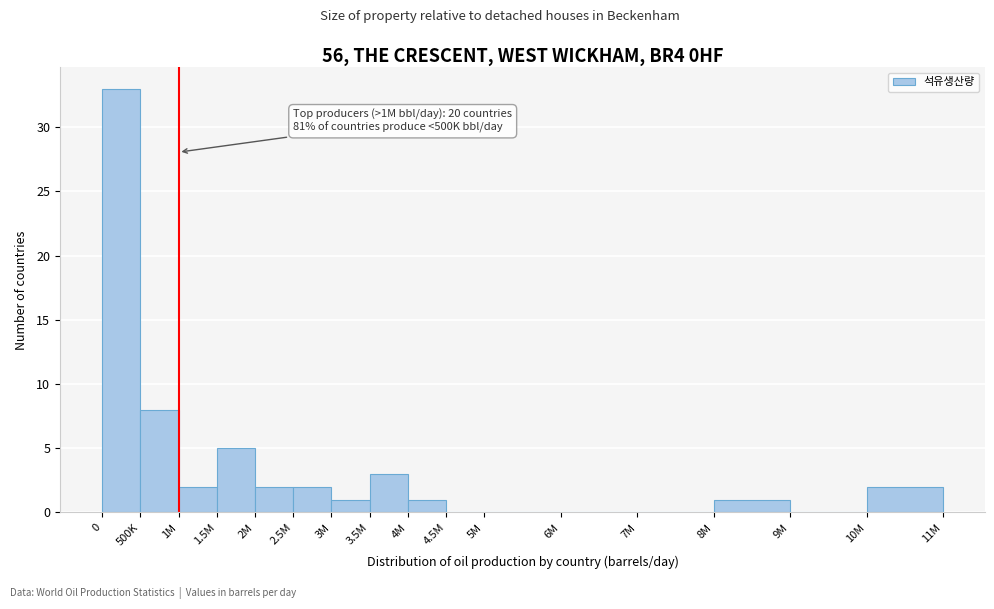

Reading right to left, list all the values displayed in this chart.

10M=2	9M=0	8M=1	7M=0	6M=0	5M=0	4.5M=0	4M=1	3.5M=3	3M=1	2.5M=2	2M=2	1.5M=5	1M=2	500K=8	0=33